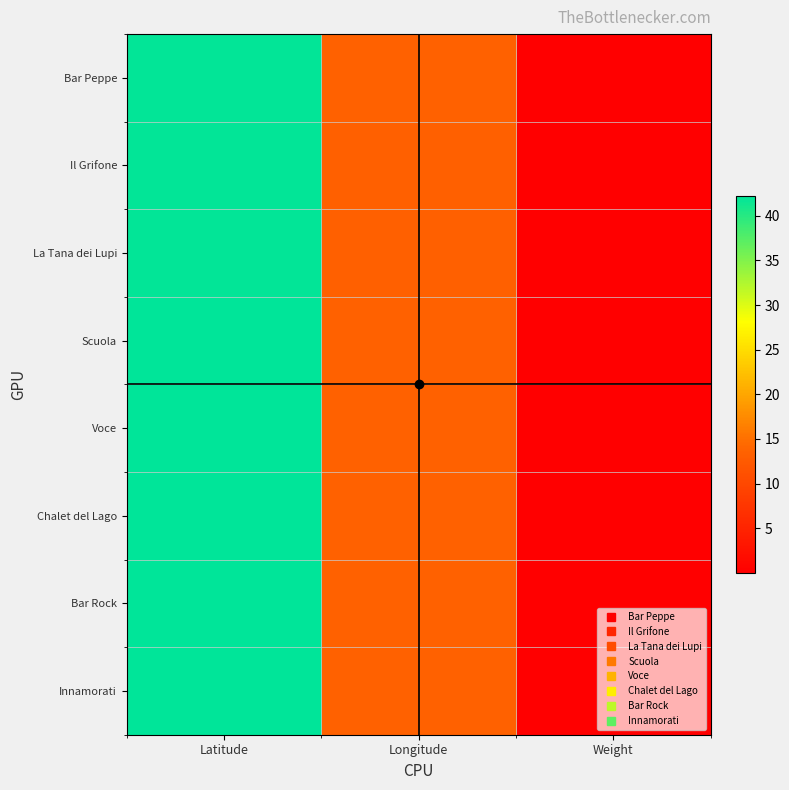

At which category does the chart reach its minimum across all series?

Weight